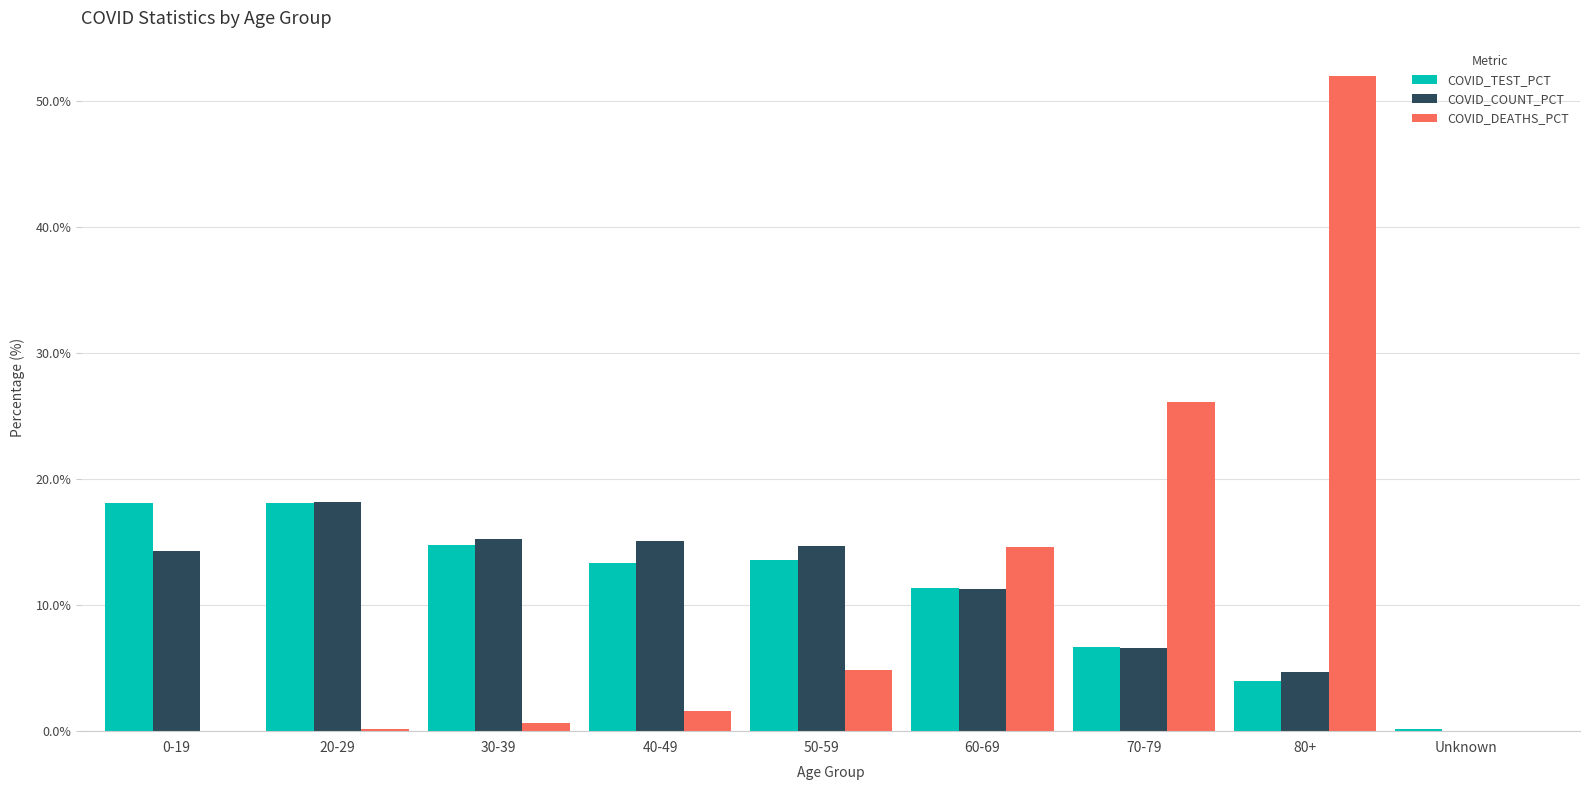

Is the value of COVID_TEST_PCT at 80+ greater than the value of COVID_COUNT_PCT at 0-19?

No